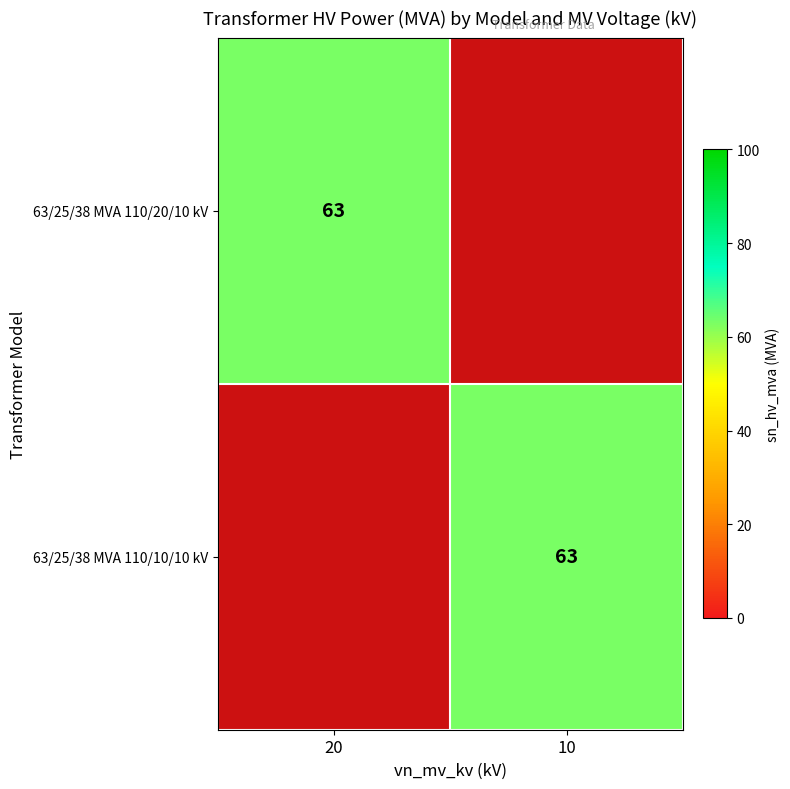

The 63/25/38 MVA 110/10/10 kV series shows 89 at 10. True or false?

False